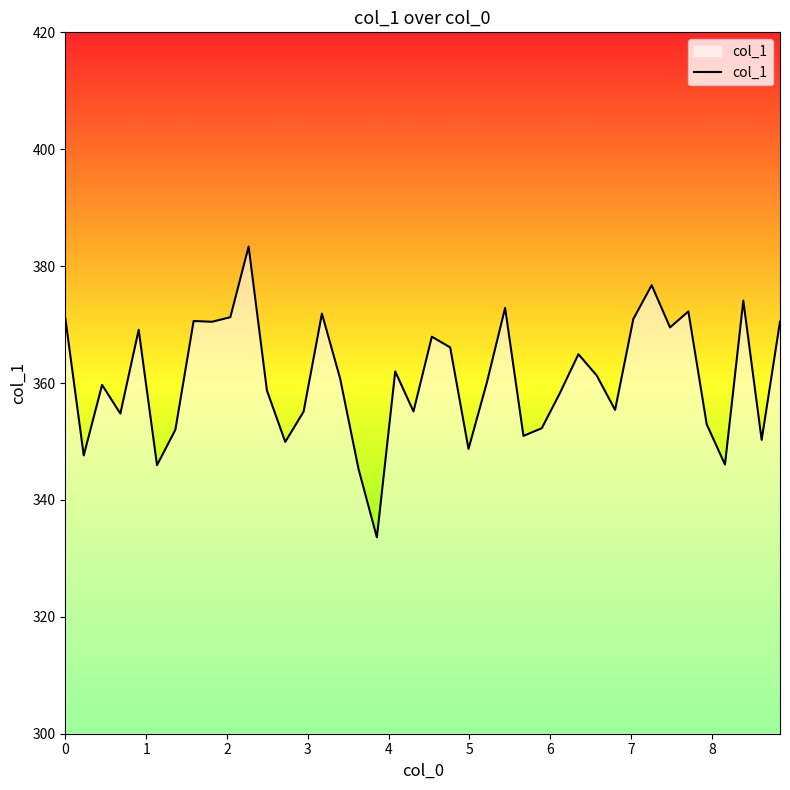

What is the minimum value shown in the chart?

333.6